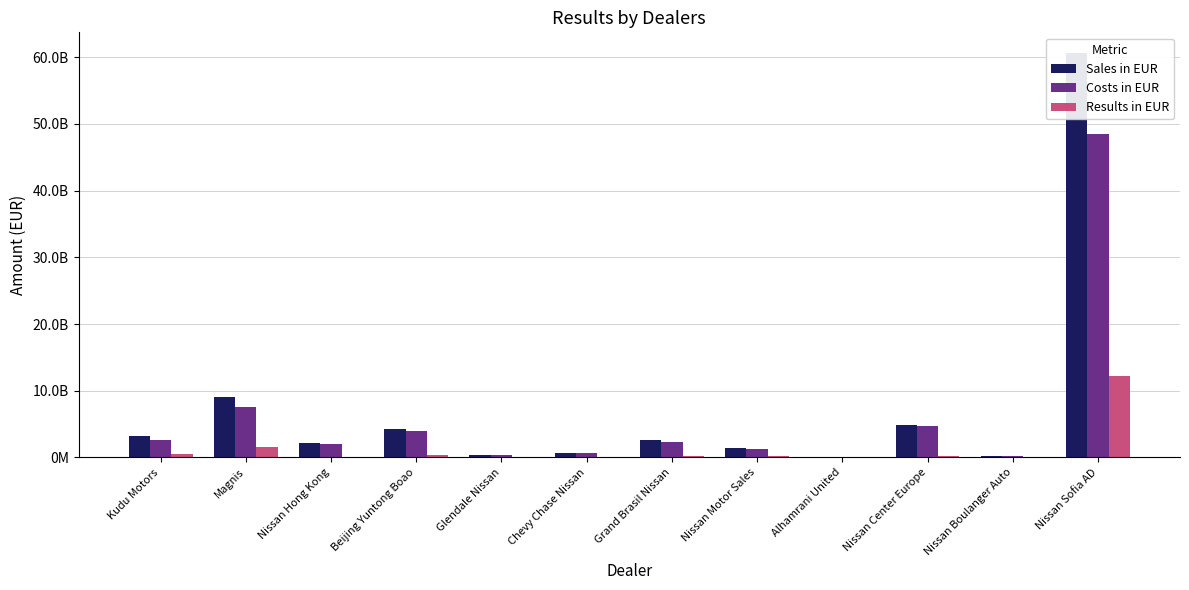

Is the value of Sales in EUR at Nissan Sofia AD greater than the value of Results in EUR at Chevy Chase Nissan?

Yes